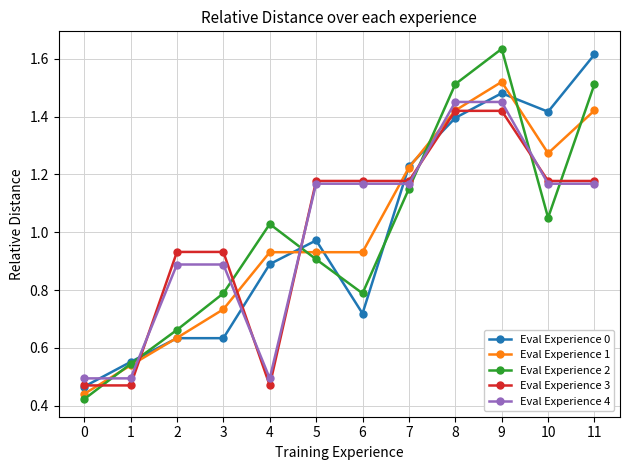

At which label does Eval Experience 1 reach its peak?

9